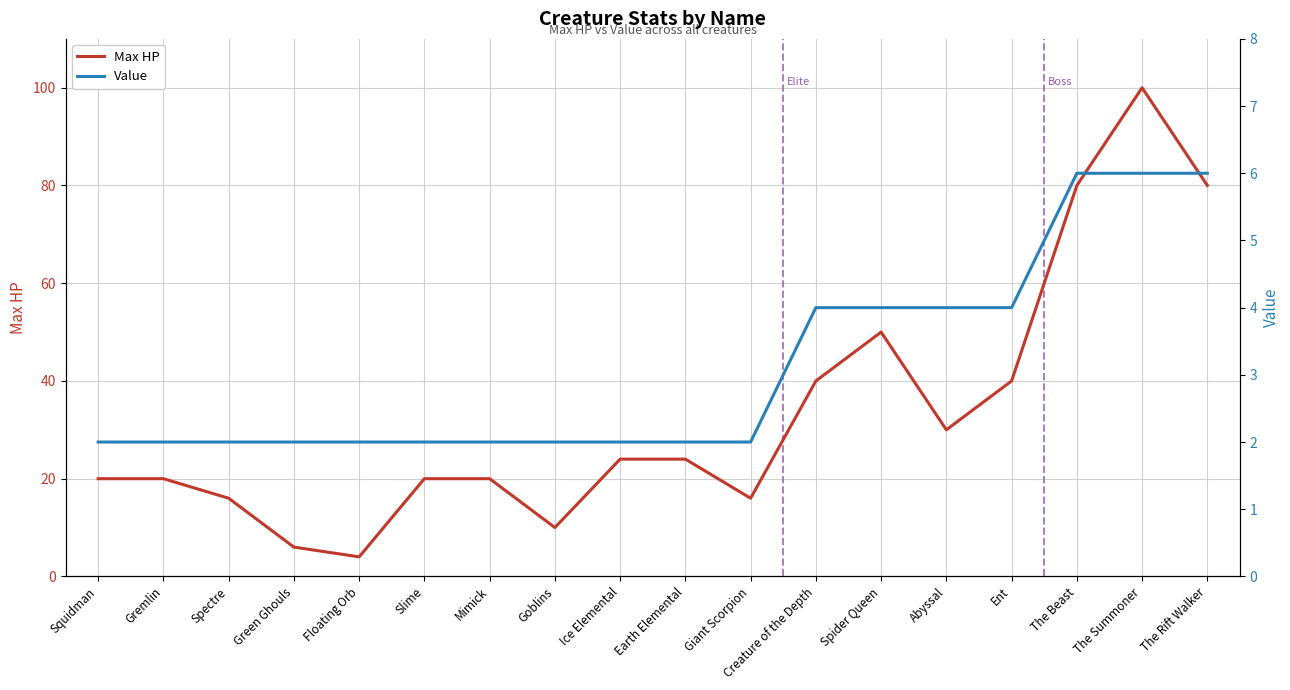

Does the chart have visible grid lines?

Yes